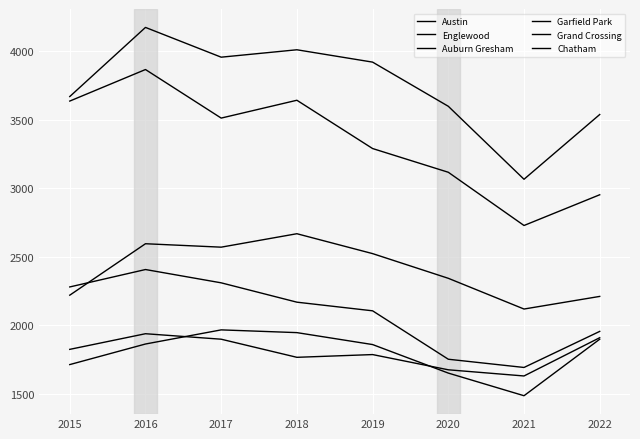

True or false: Chatham has a value of 1653 at 2020.

True